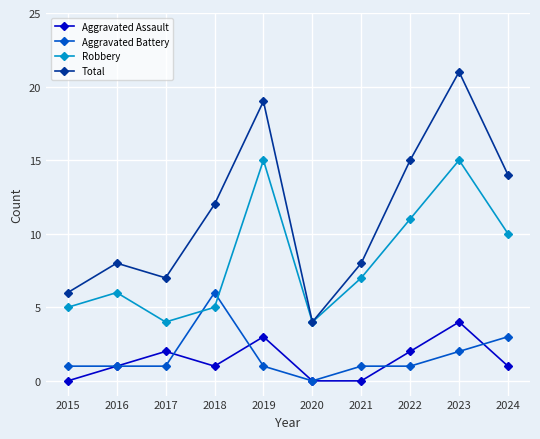

True or false: Aggravated Assault has more than 1 points higher than both neighbors.

True